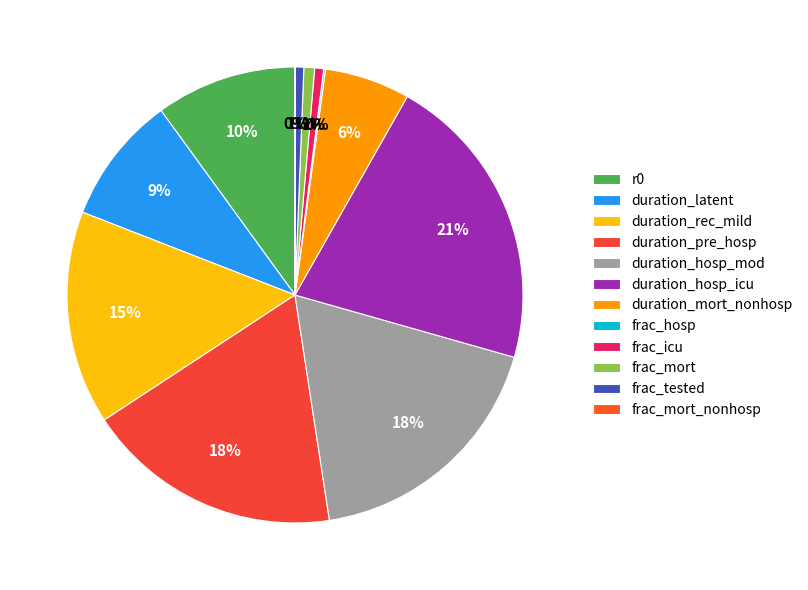

Do duration_mort_nonhosp and duration_hosp_mod together represent more than half of the pie?

No